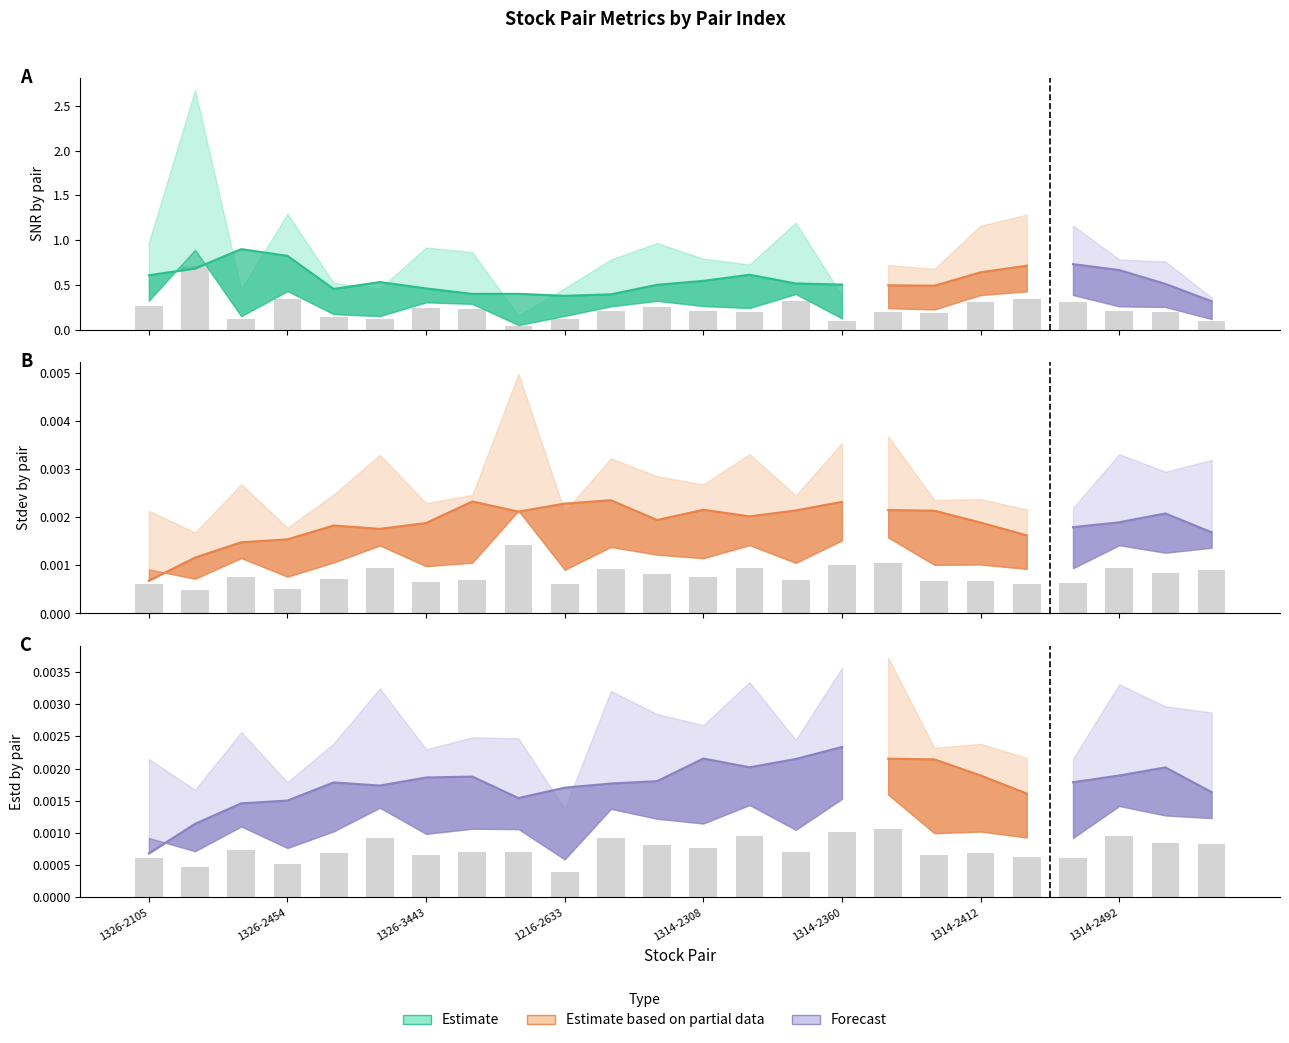

What is the difference between the highest and lowest values at 1314-2448?

0.3